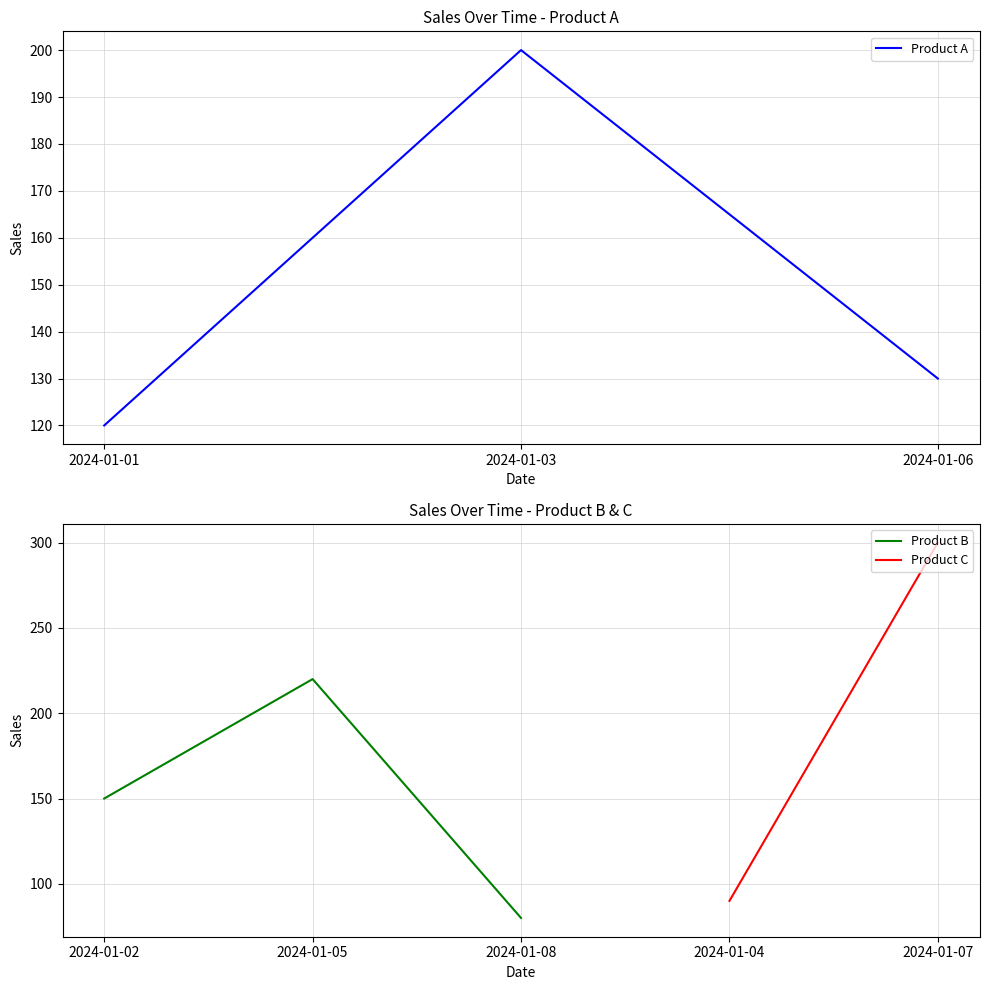

What is the sum of the Product B values at 2024-01-05 and 2024-01-08?

300